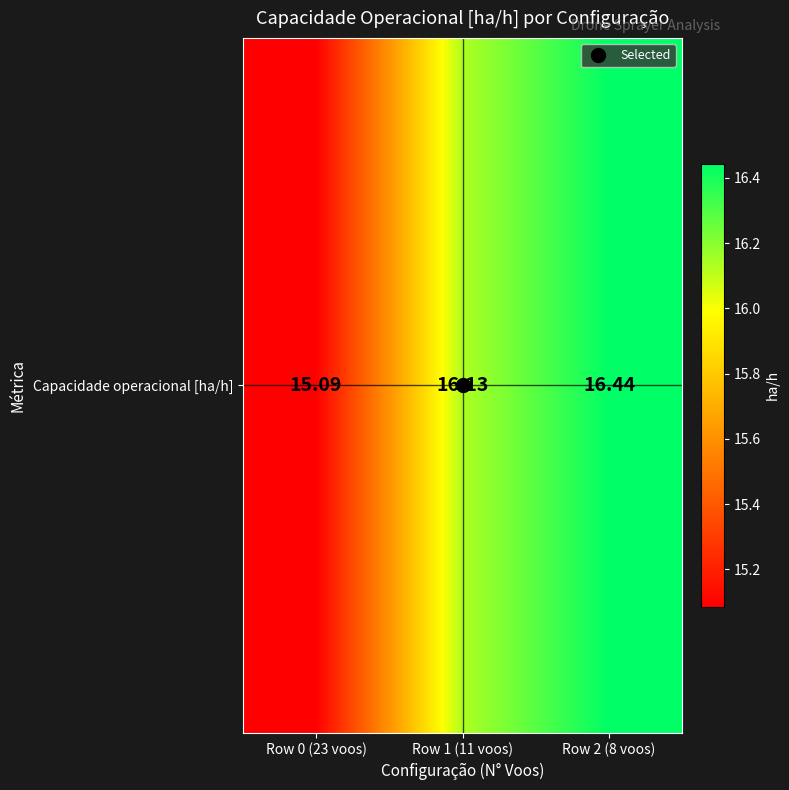

Approximately how many times larger is the value at Row 0 (23 voos) compared to Row 2 (8 voos)?

0.9